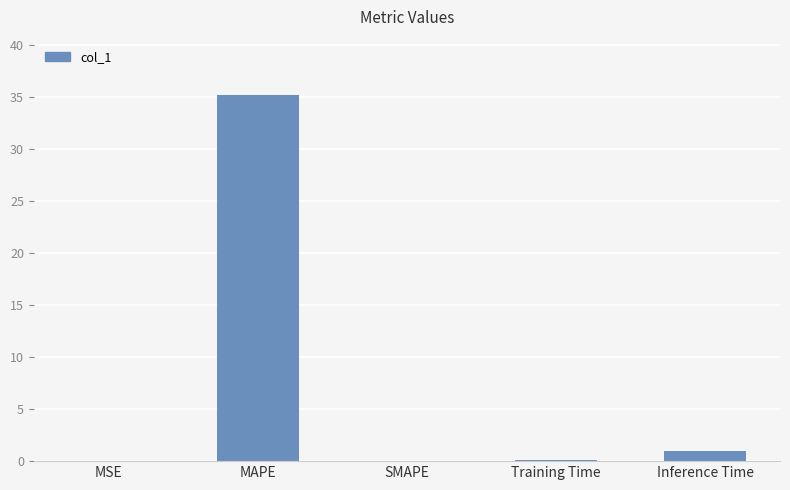

At which category does the chart reach its peak across all series?

MAPE